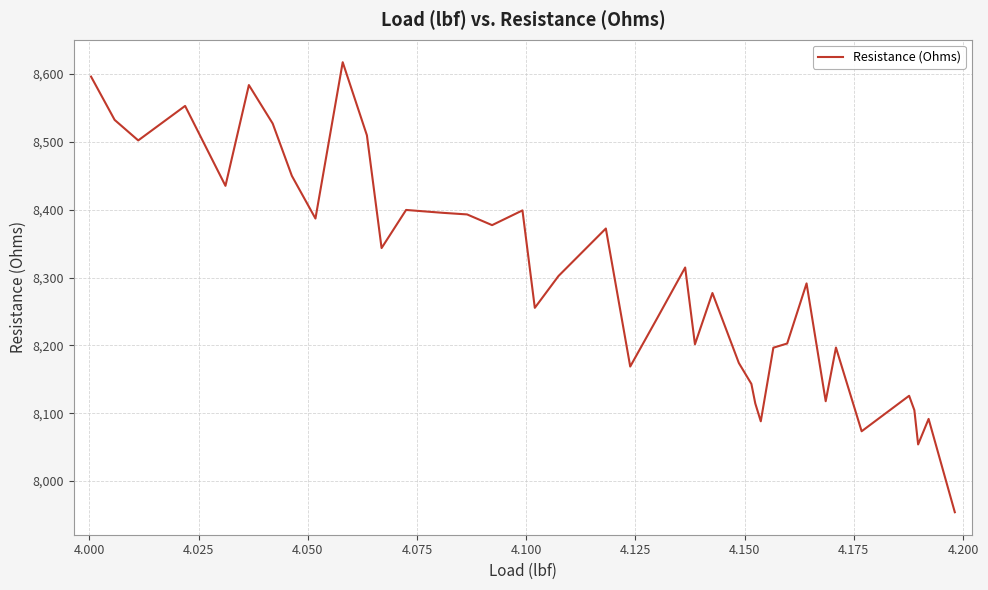

What is the difference between the maximum and minimum values?

663.3